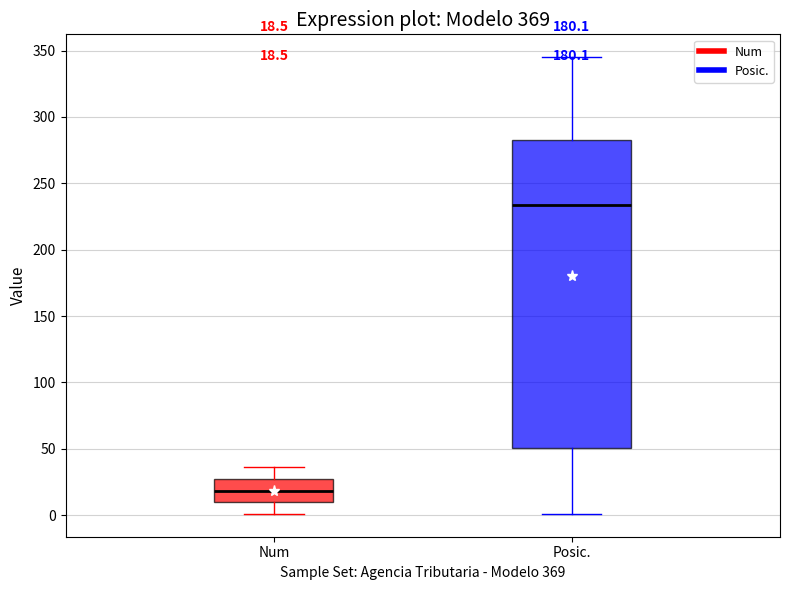

Which box is the tallest, from its lower edge to its upper edge?

Posic.